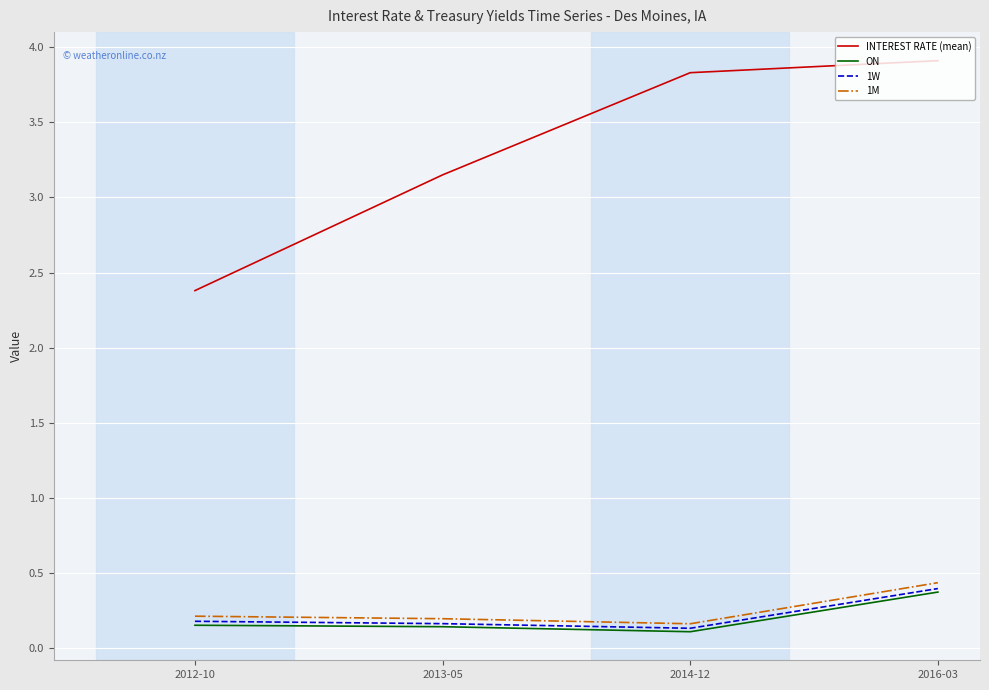

What is the sum of all INTEREST RATE (mean) values?

13.3